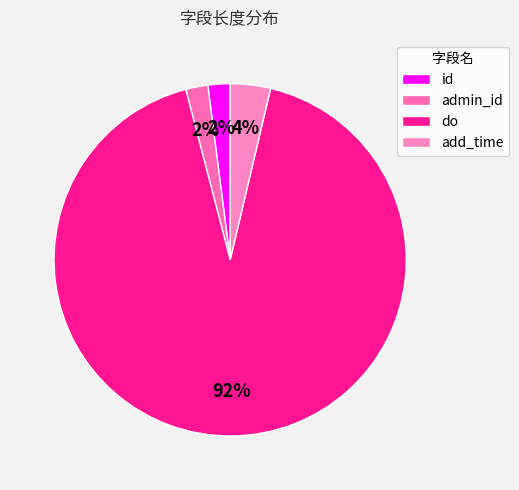

True or false: admin_id accounts for 2% of the total.

True